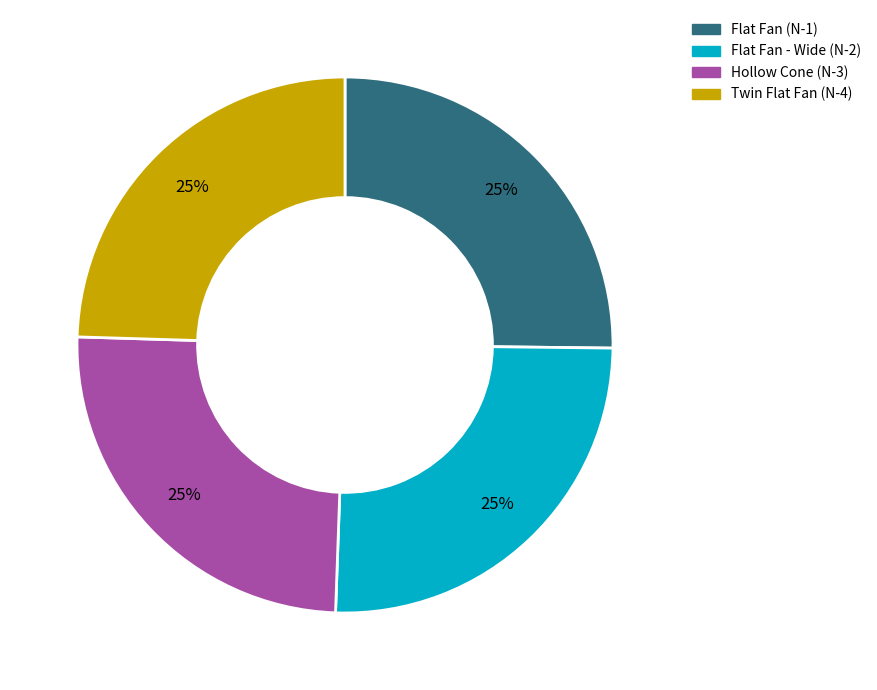

To the nearest percent, what percentage of the pie is Flat Fan - Wide (N-2)?

25%